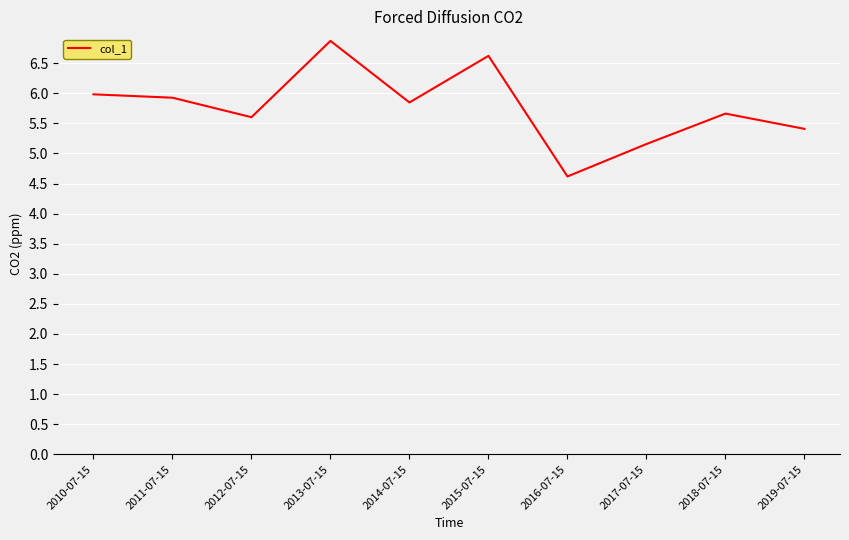

Which has a higher value, 2014-07-15 or 2011-07-15?

2011-07-15